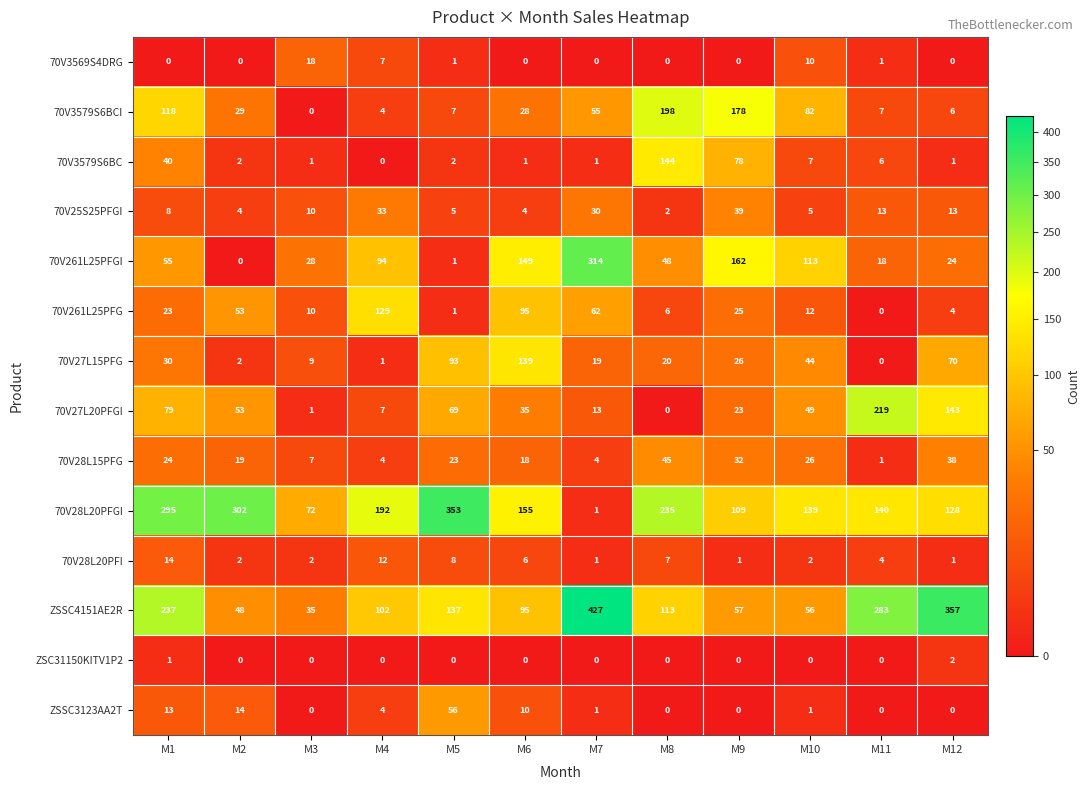

At which label is 70V3579S6BC closest to 72?

M9